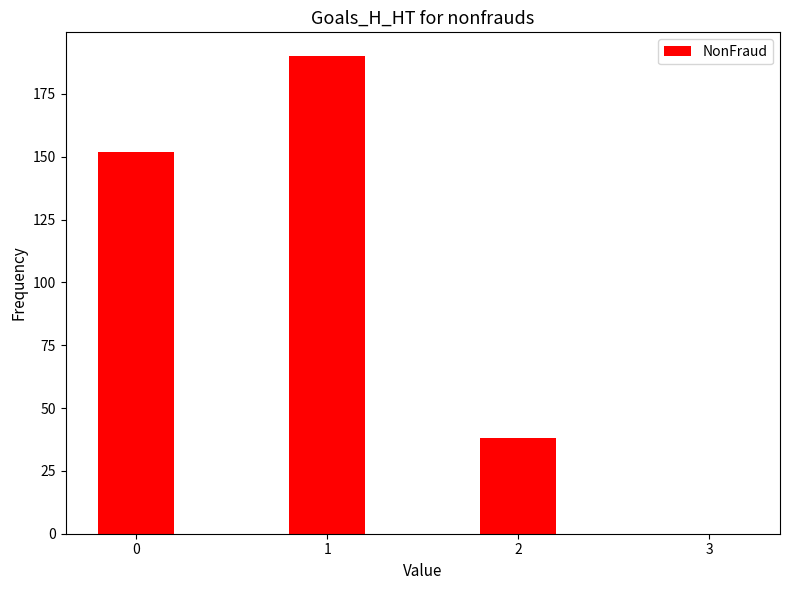

How many values are above zero?

3